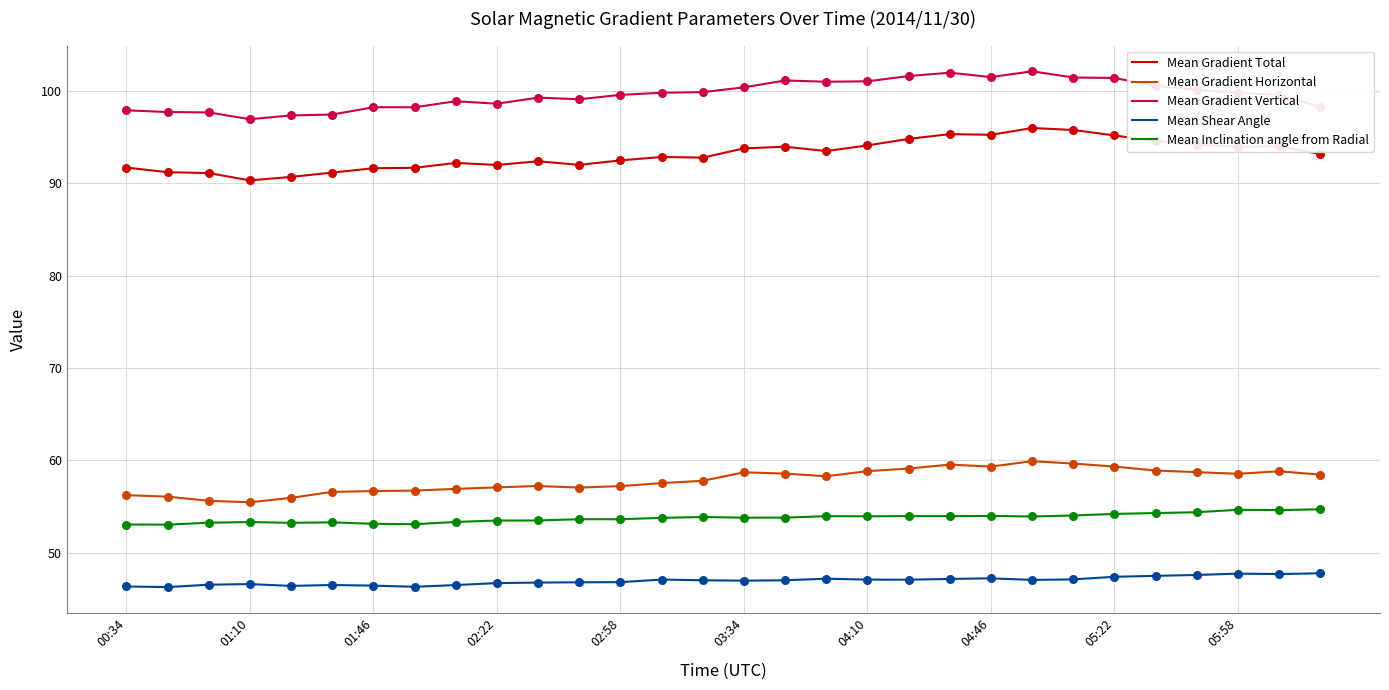

List the series in order of their peak value, highest first.

Mean Gradient Vertical, Mean Gradient Total, Mean Gradient Horizontal, Mean Inclination angle from Radial, Mean Shear Angle